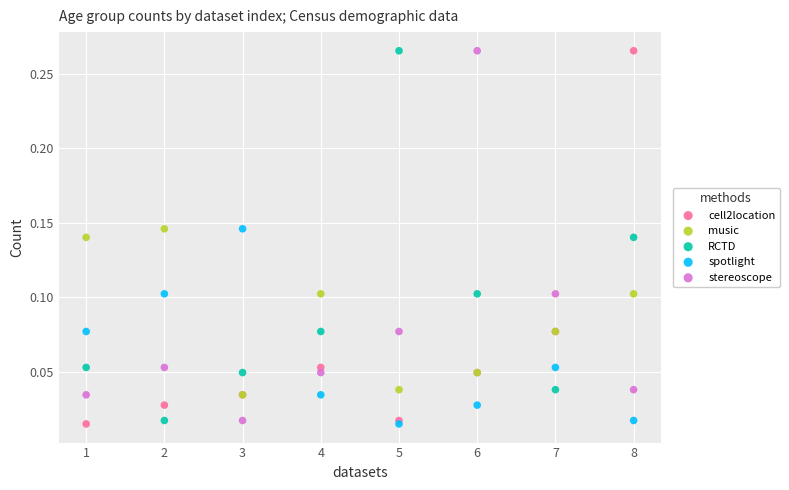

What are all the series names shown in the legend?

cell2location, music, RCTD, spotlight, stereoscope